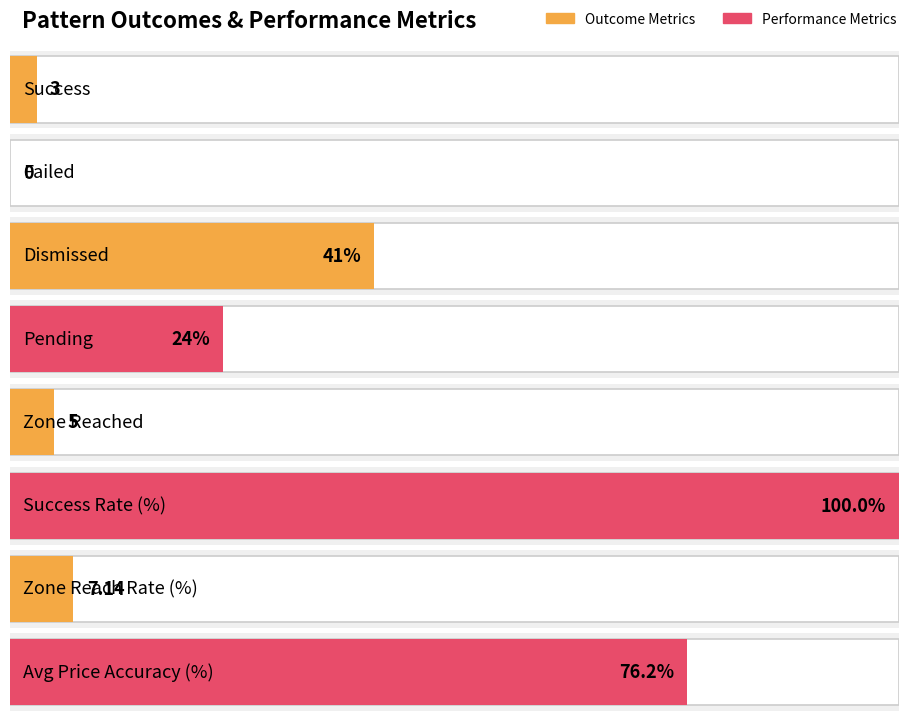

Reading left to right, transcribe all the data shown in this chart.

3.0	0.0	41.0	24.0	5.0	100.0	7.1	76.2